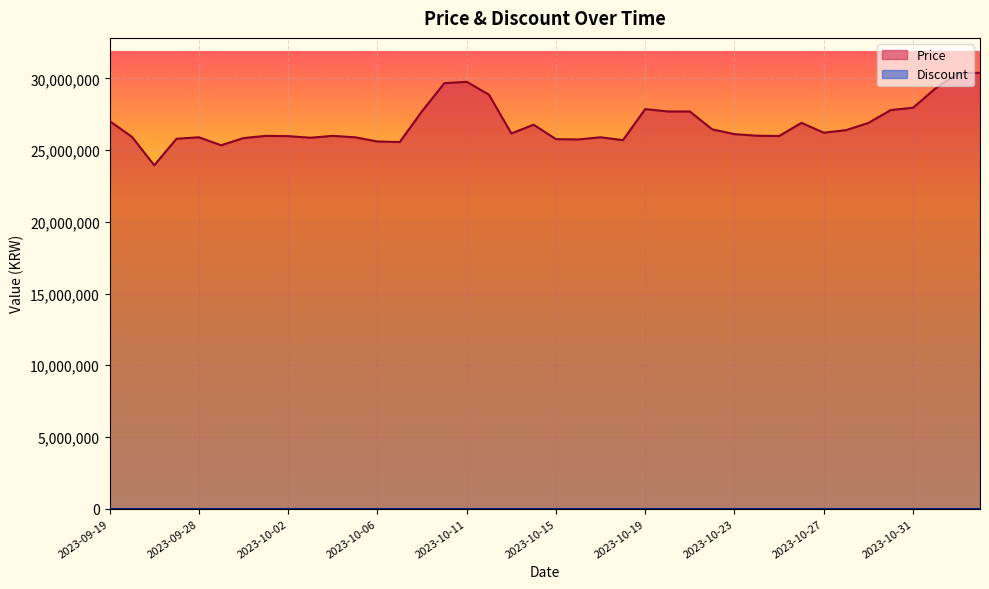

How many points are lower than both their immediate neighbors (excluding endpoints)?

9